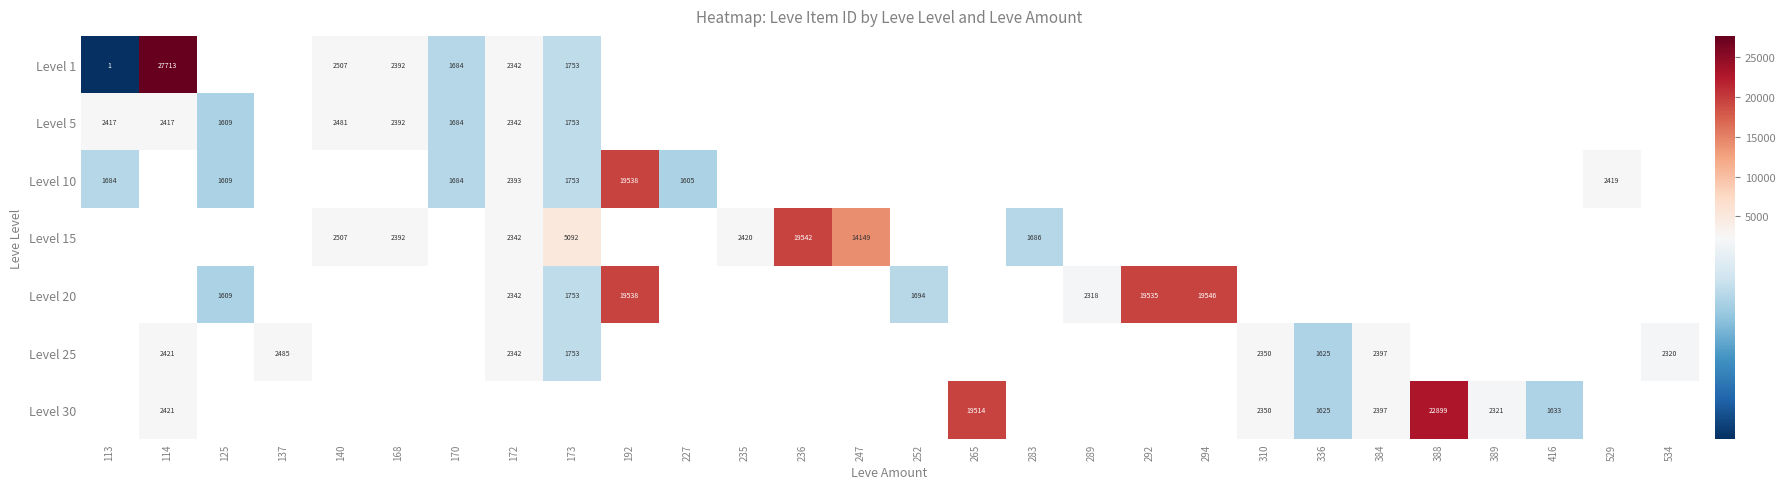

The Level 1 series shows 367 at 173. True or false?

False